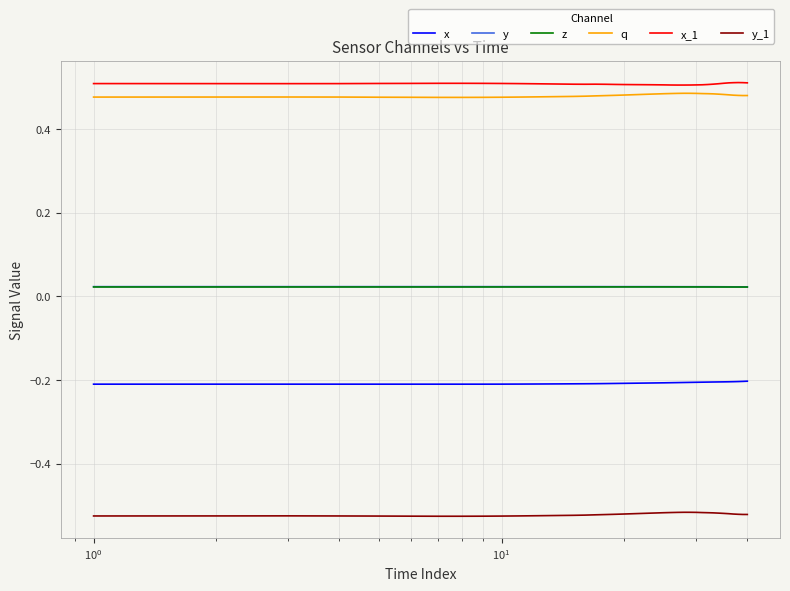

True or false: y and x intersect in this chart.

False